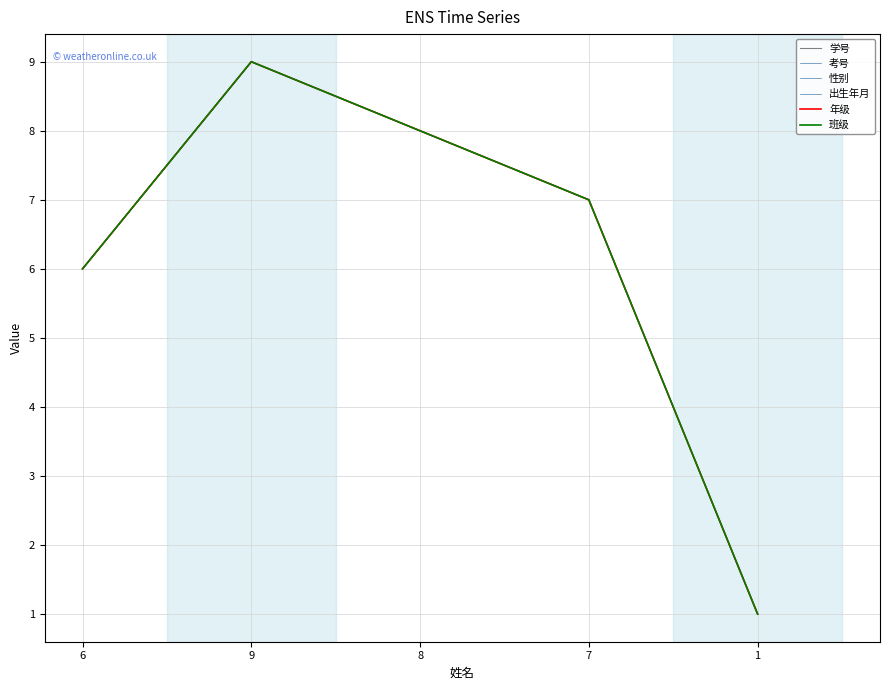

Is this an area chart (filled region under the line)?

No